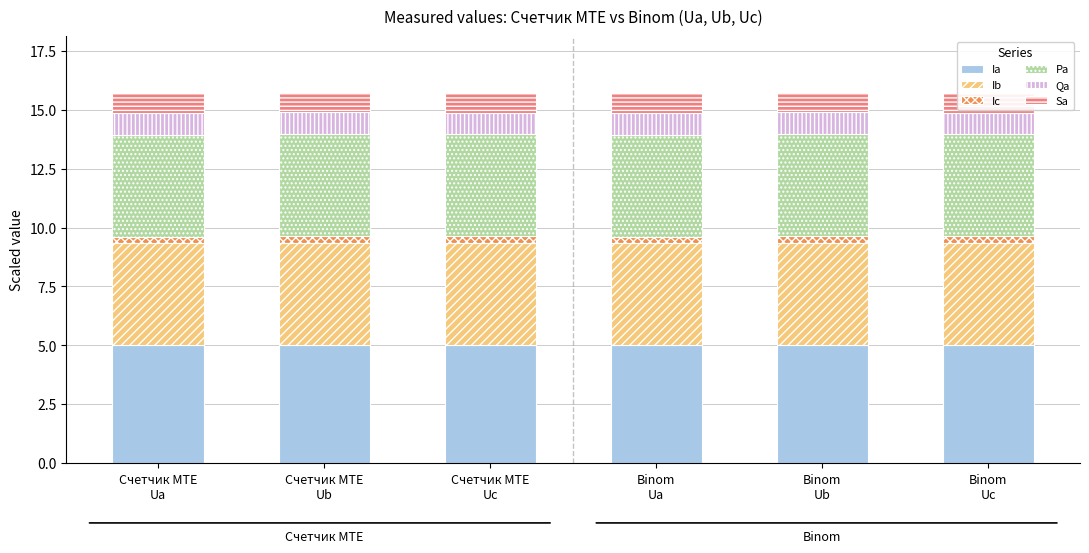

What is the lowest value of the Ia series?

5.0